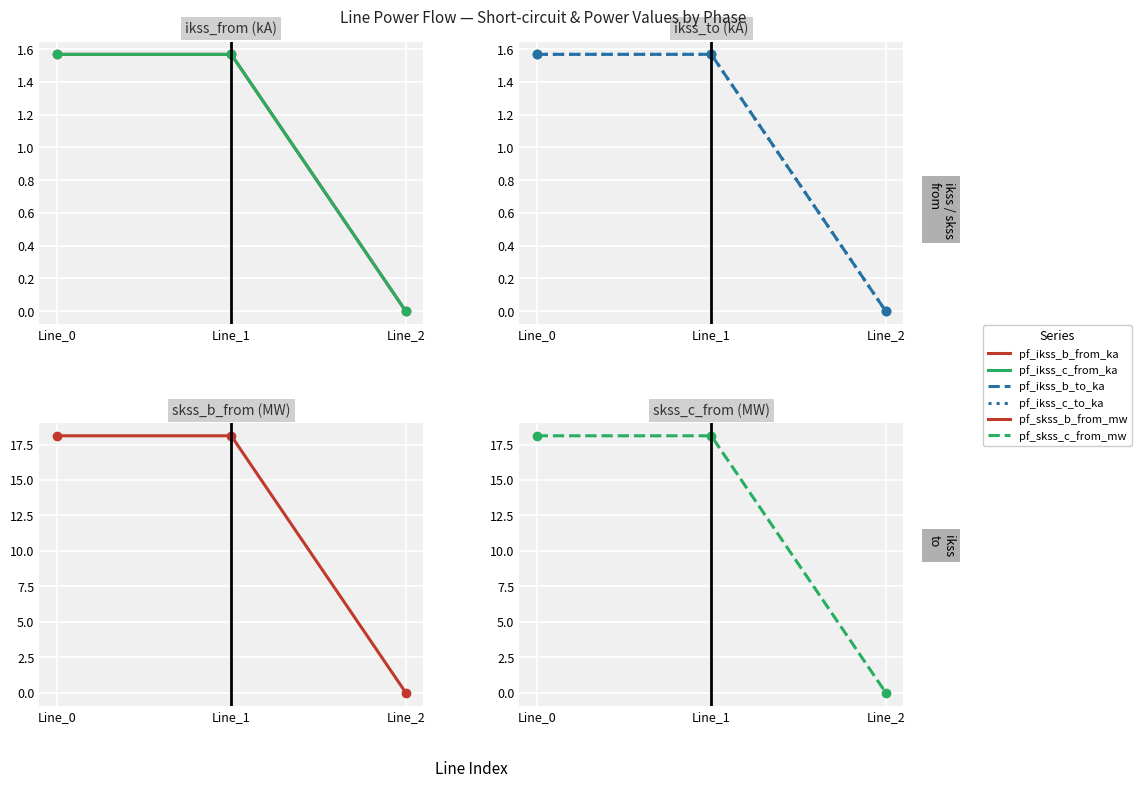

Reading right to left, transcribe all the data shown in this chart.

pf_ikss_b_from_ka: 0.0	1.6	1.6
pf_ikss_c_from_ka: 0.0	1.6	1.6
pf_ikss_b_to_ka: 0.0	1.6	1.6
pf_ikss_c_to_ka: 0.0	1.6	1.6
pf_skss_b_from_mw: 0.0	18.1	18.1
pf_skss_c_from_mw: 0.0	18.1	18.1